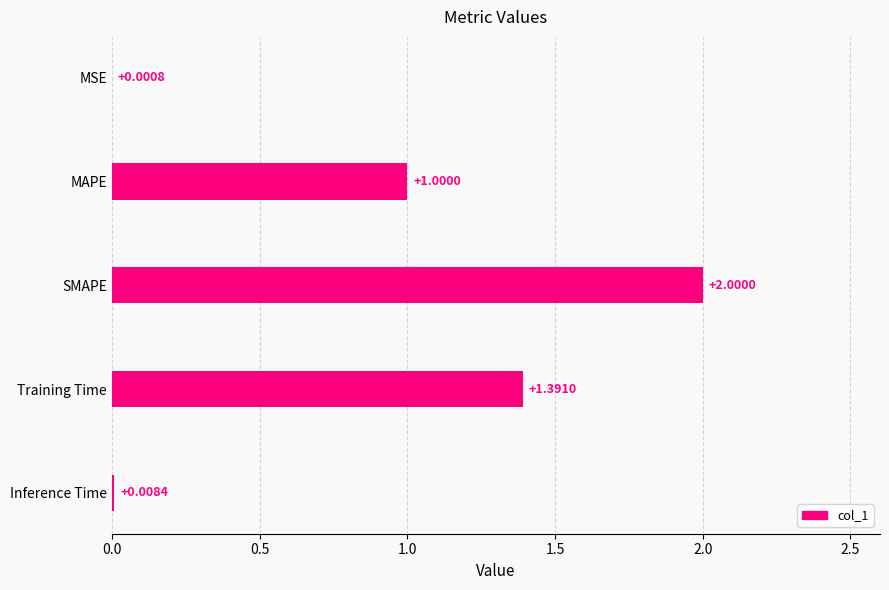

Where is the data nearest to the value 1?

MAPE